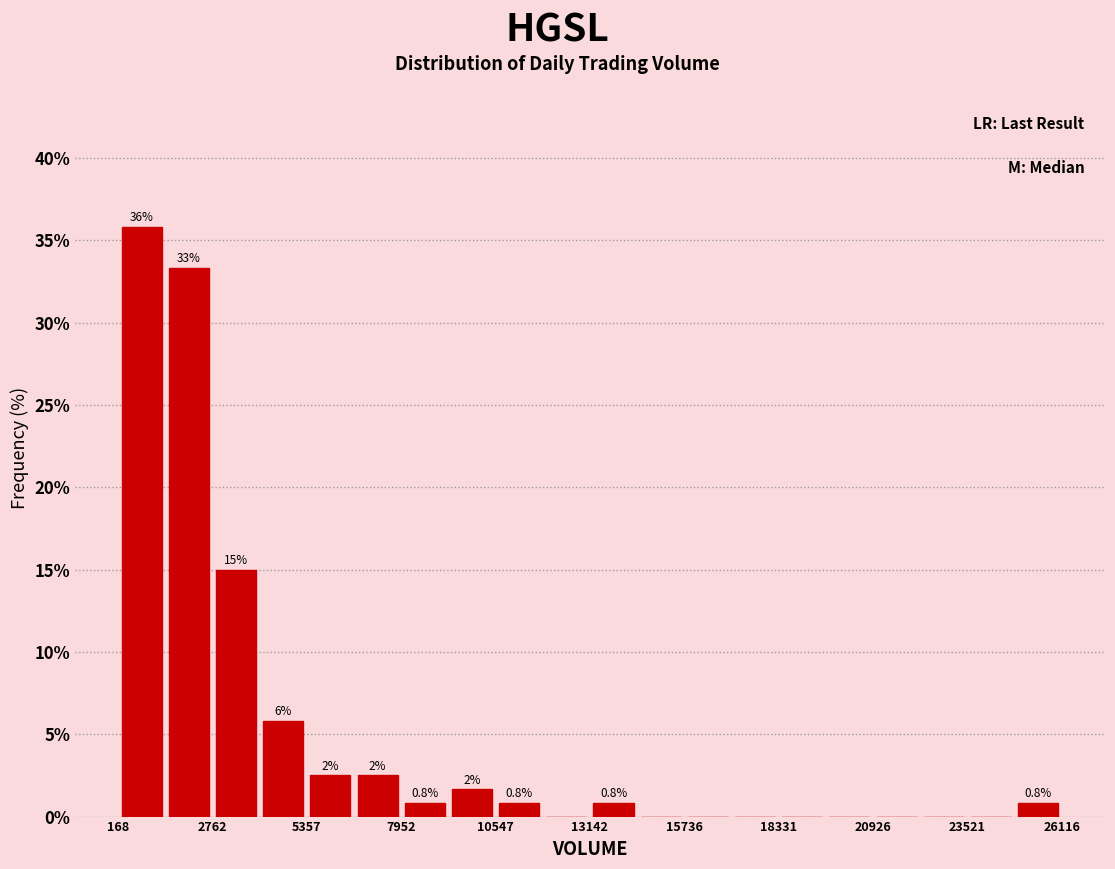

Read against the x-axis, roughly where is the centre of the tallest bar?

1000